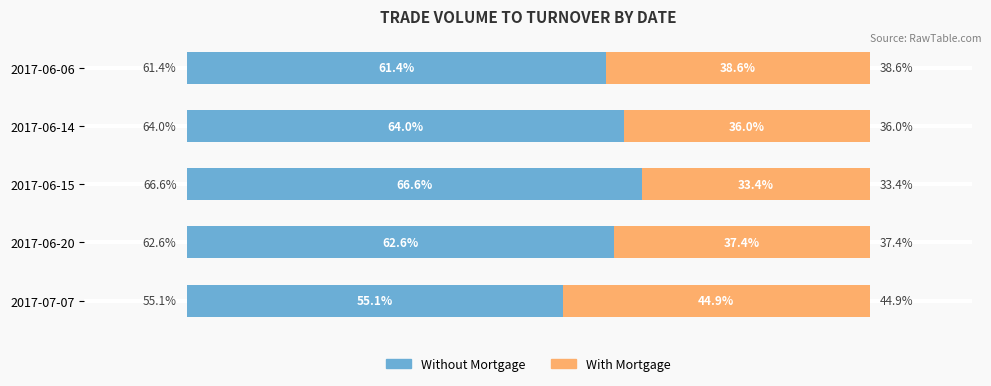

Which category has the lowest value in the Without Mortgage series?

2017-07-07